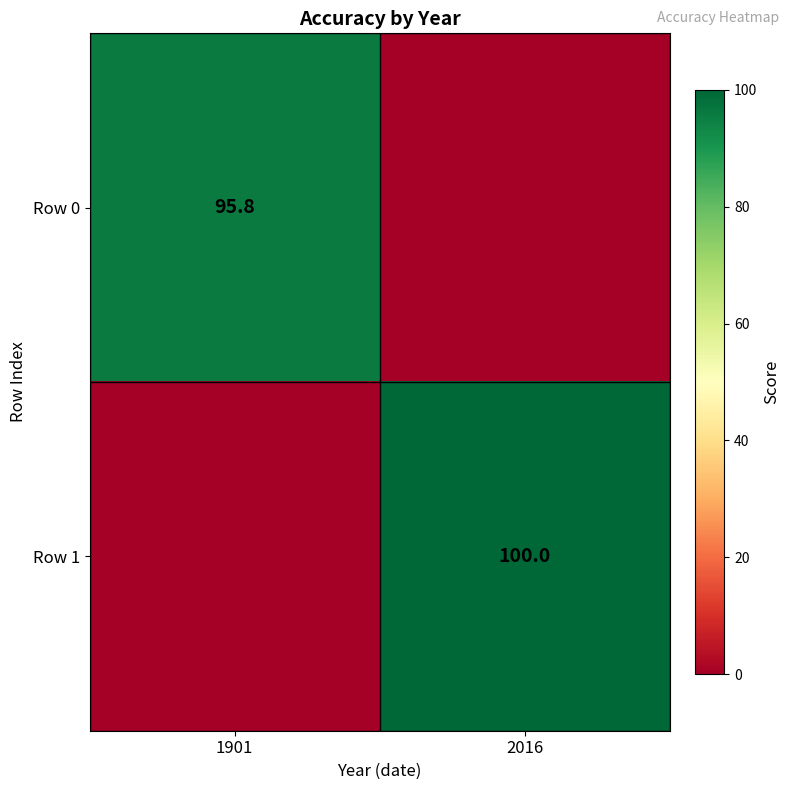

Is it true that Row 1 equals 162.1 at 2016?

False